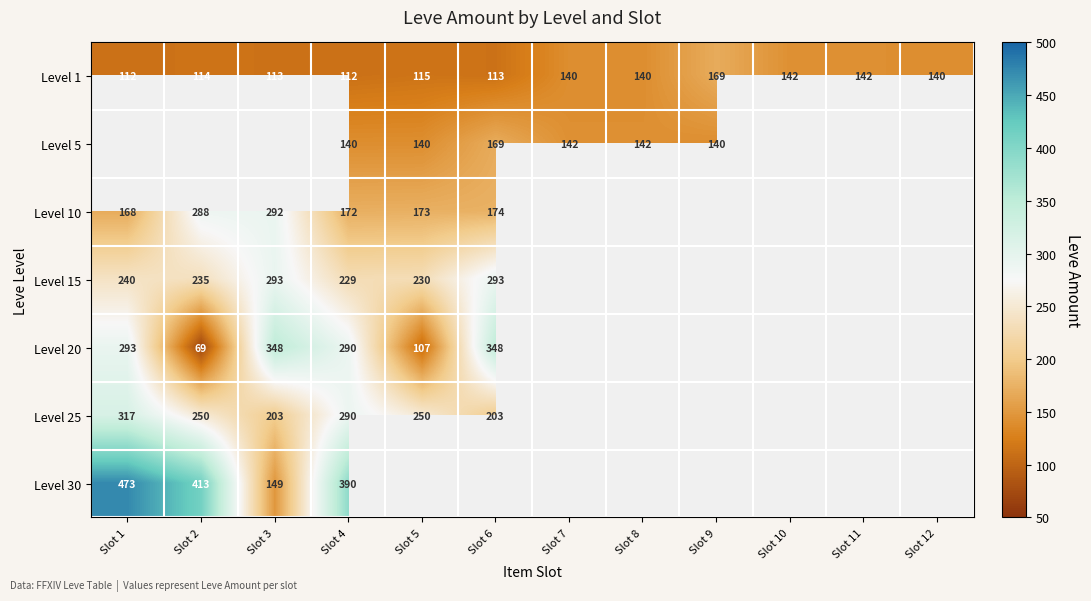

Is it true that Level 1 equals 221 at Slot 12?

False